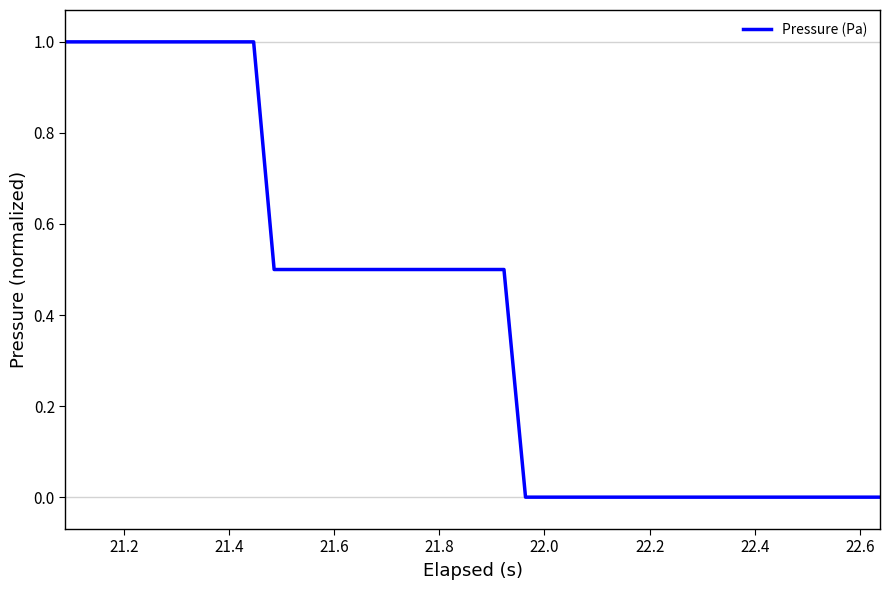

How many series are shown in this chart?

1